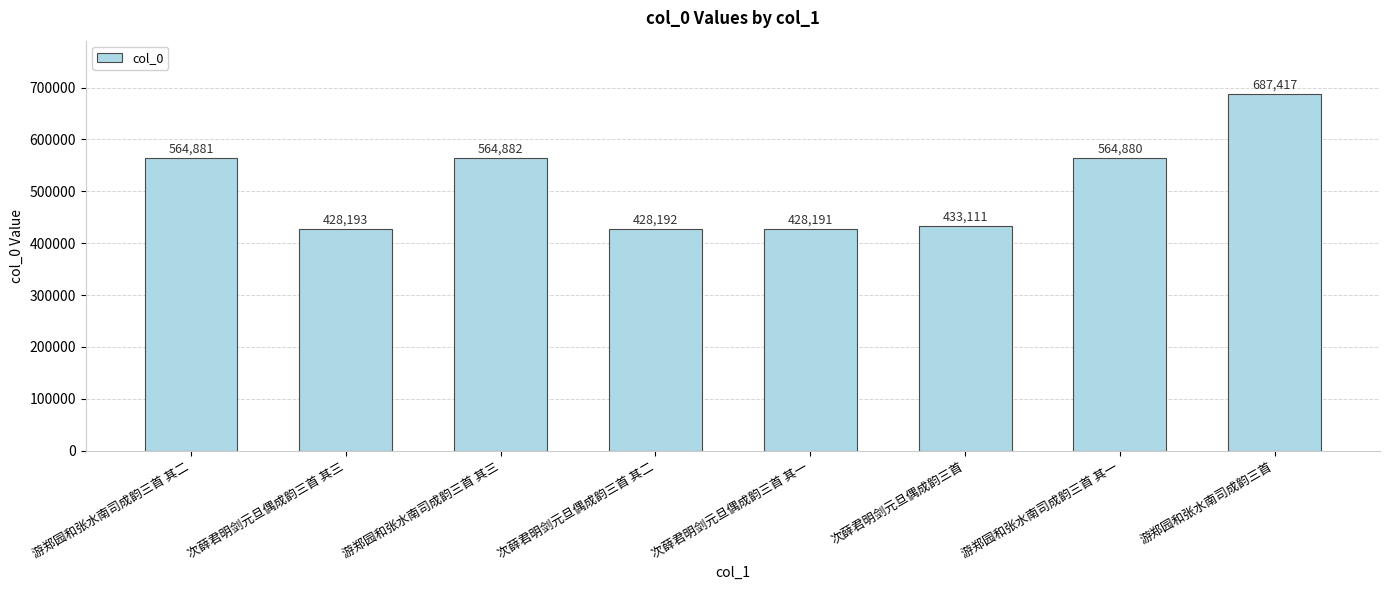

Approximately how many times larger is the value at 游郑园和张水南司成韵三首 其三 compared to 次薛君明剑元旦偶成韵三首 其二?

1.3